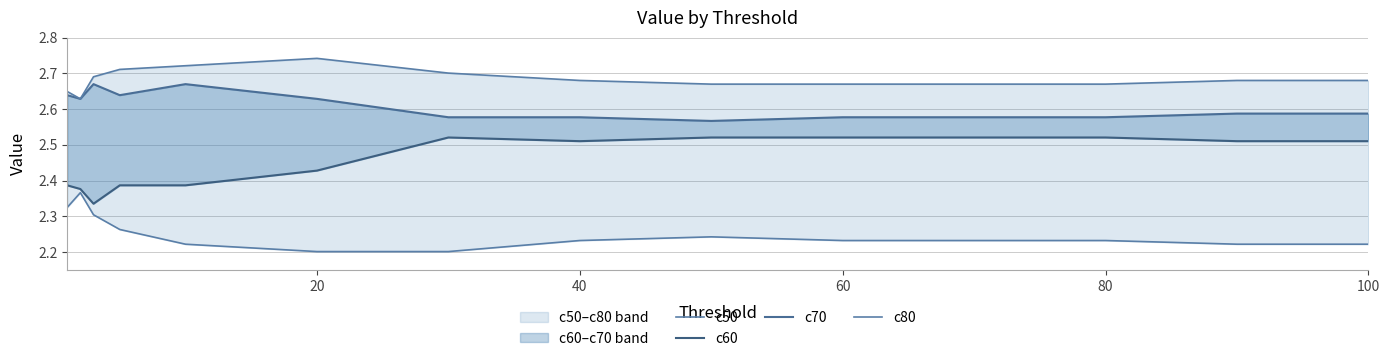

In c60, how many points are higher than both neighbors (excluding endpoints)?

1